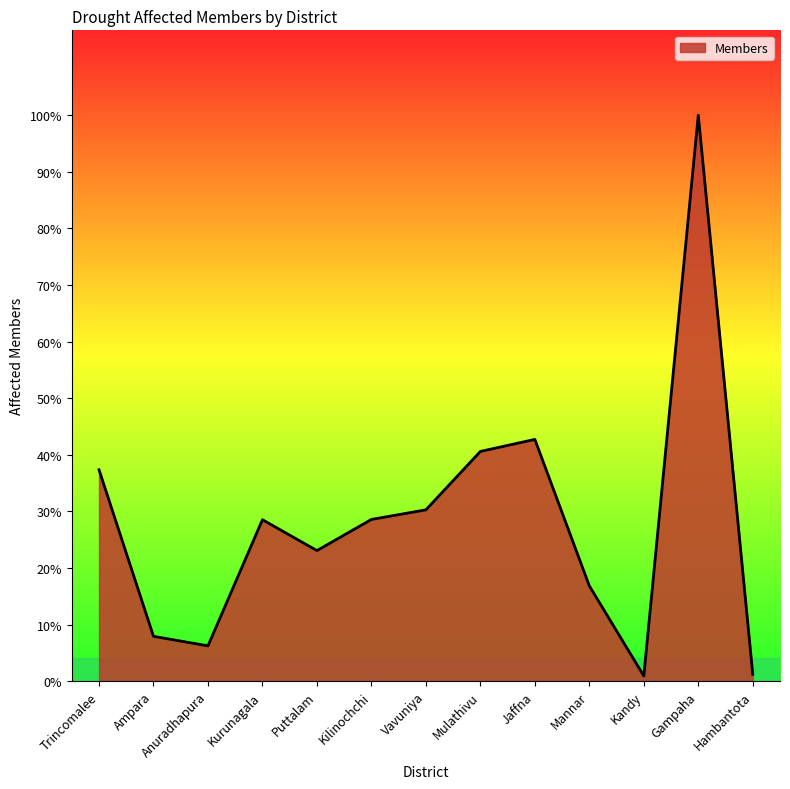

Is this an area chart (filled region under the line)?

Yes